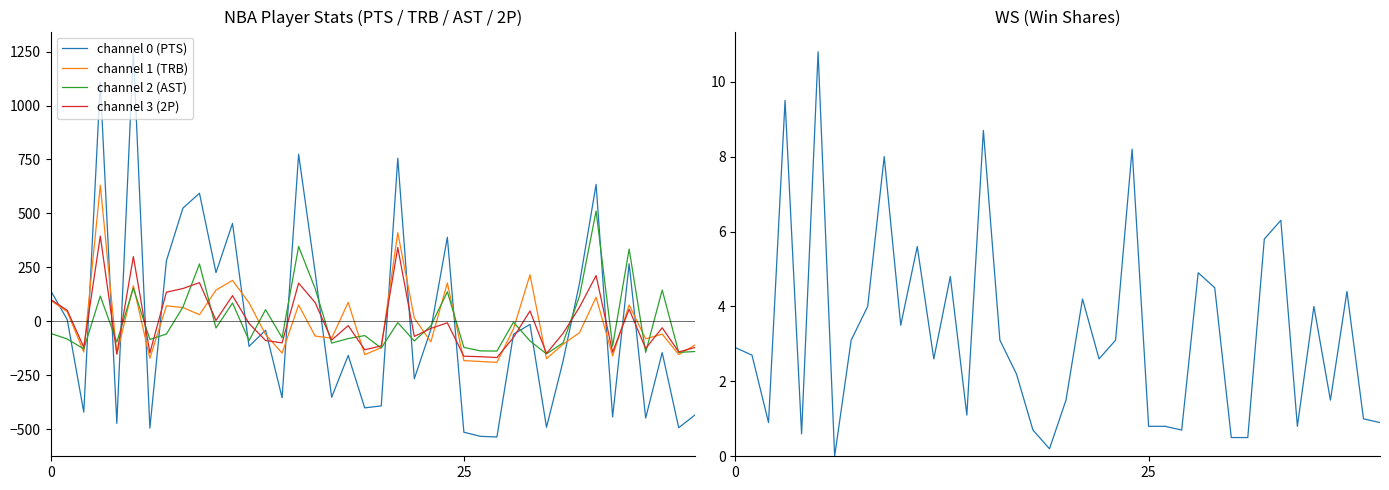

Does the chart have visible grid lines?

No